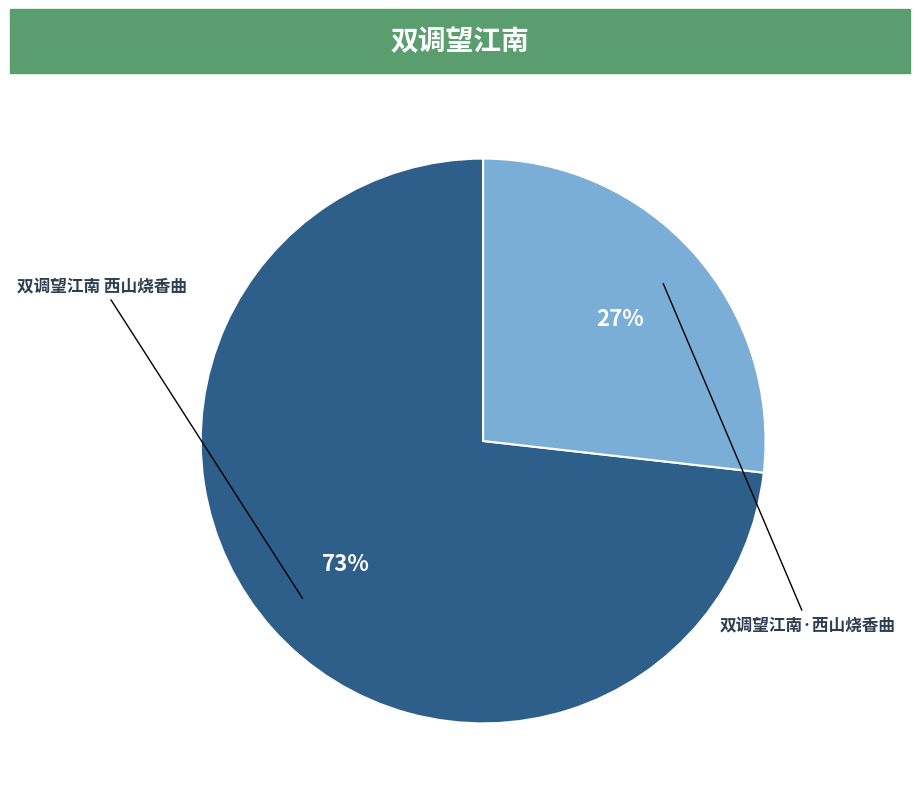

Does any single category account for the majority?

Yes